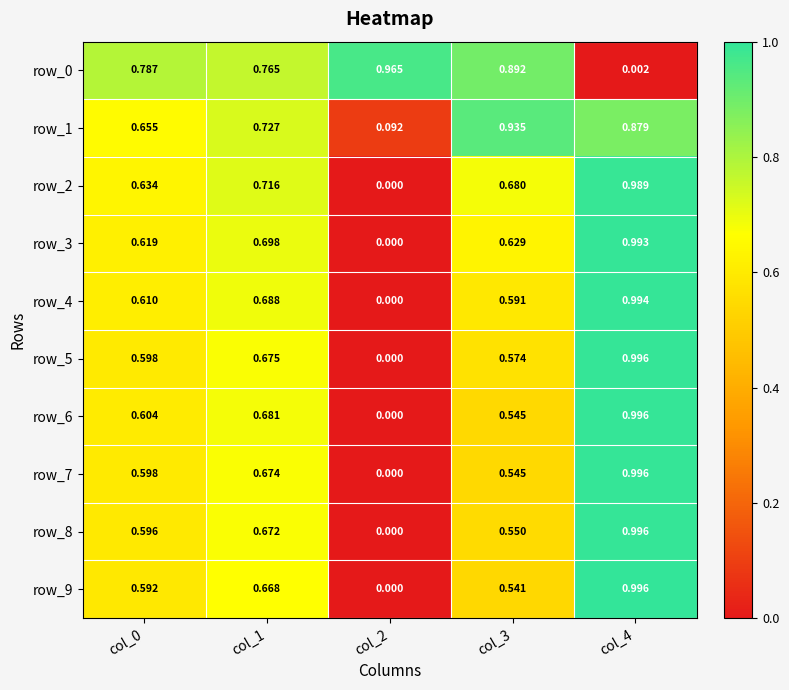

Is the value of row_5 at col_3 greater than the value of row_2 at col_1?

No